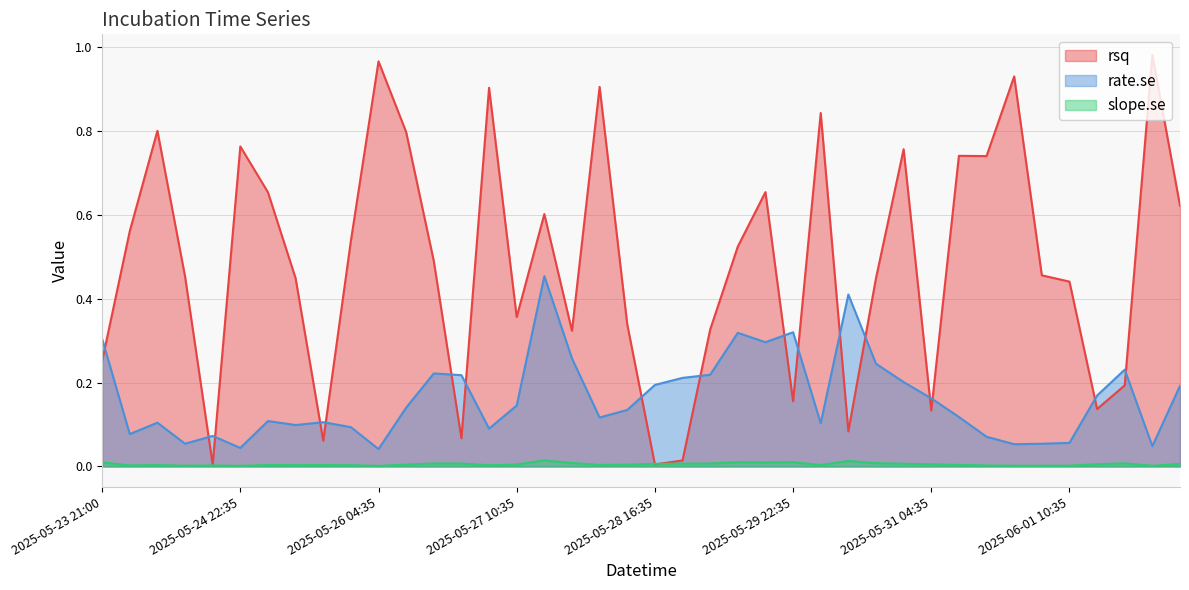

Which category has the lowest value in the rate.se series?

2025-05-26 04:35